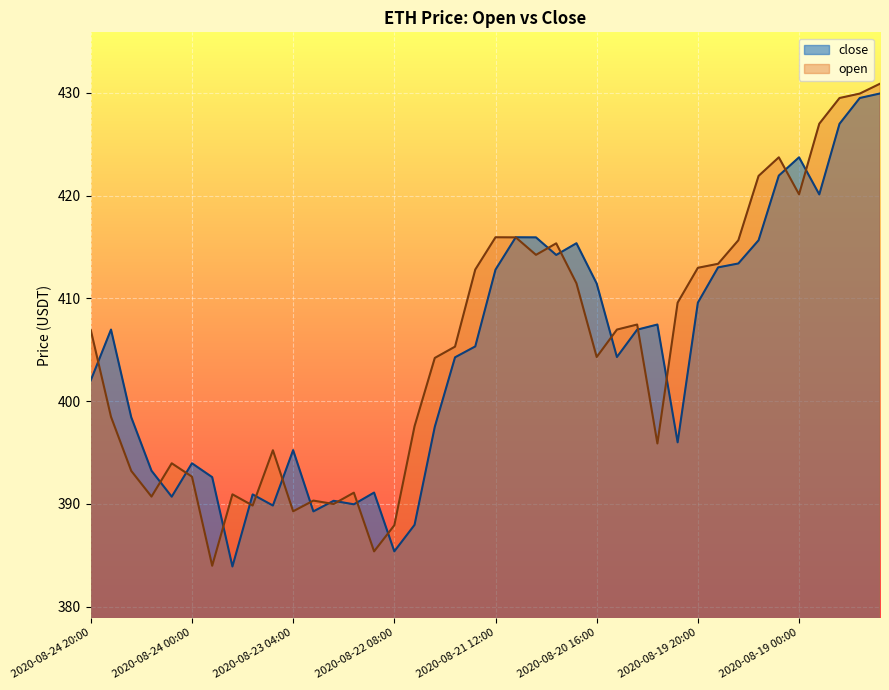

At which category does the chart reach its minimum across all series?

2020-08-23 16:00